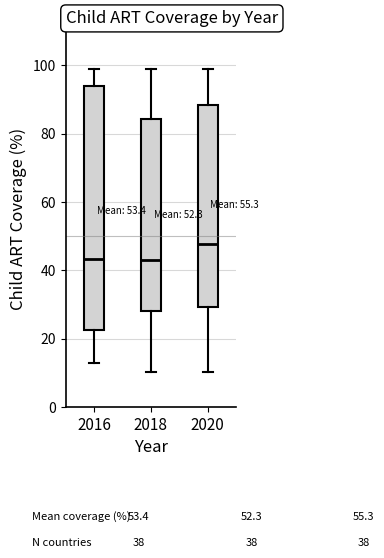

Where does the median line of the box at x = 2016 sit on the y-axis? The values are not printed on the chart, so give them approximately, as read against the axis.

44